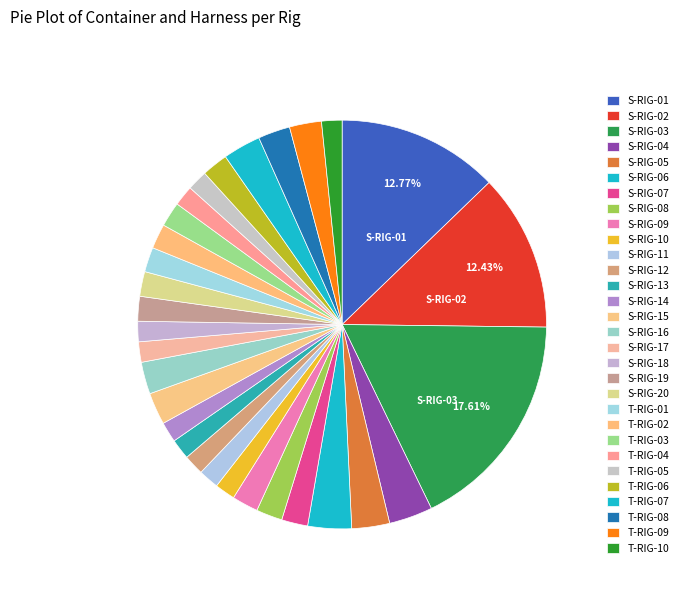

How many segments does this pie chart have?

30